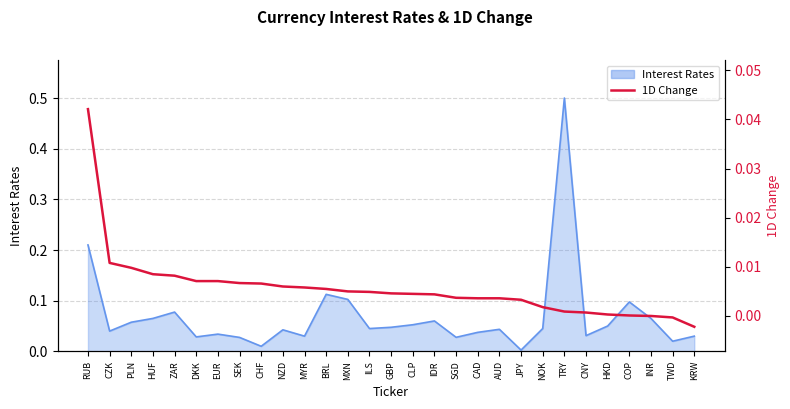

How many lines are shown in the chart?

1